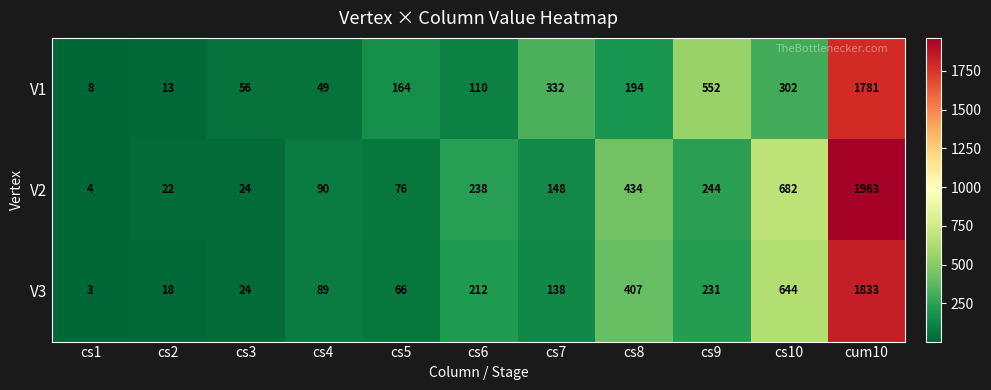

The V1 series shows 16 at cs4. True or false?

False